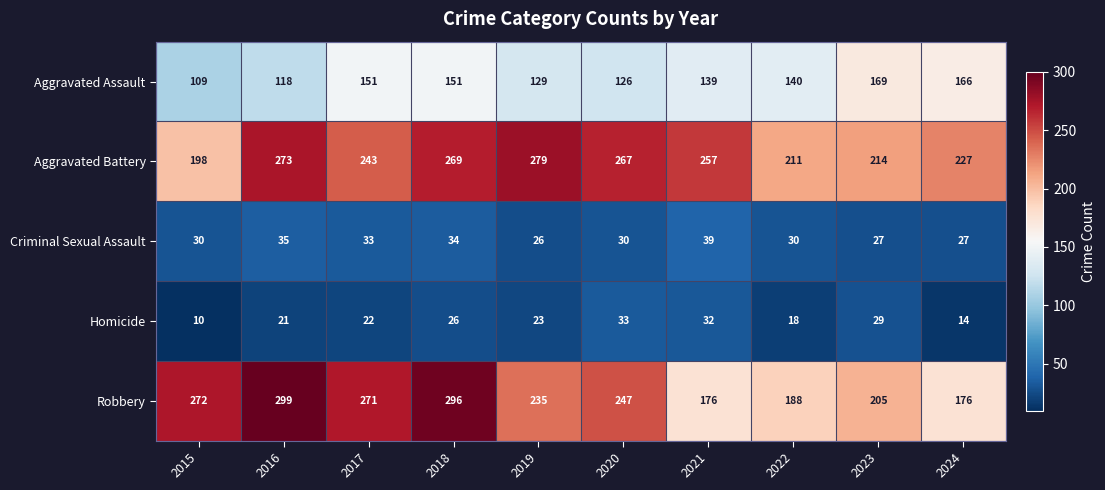

Which series has the largest range (max minus min)?

Robbery